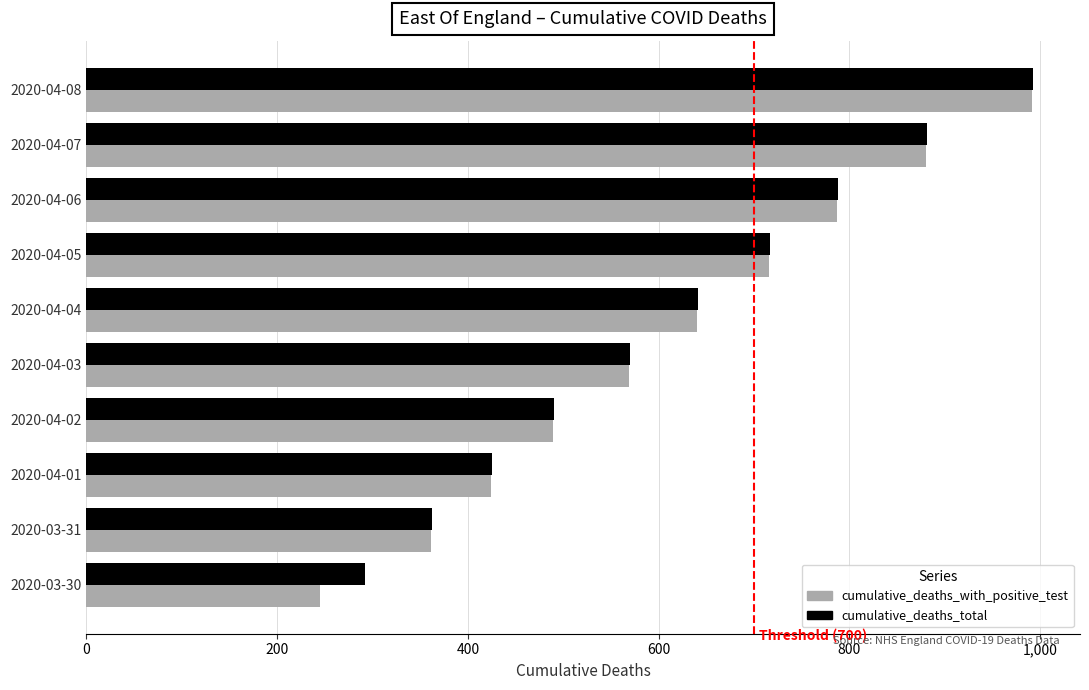

What is the total value across all series at 2020-04-05?

1433